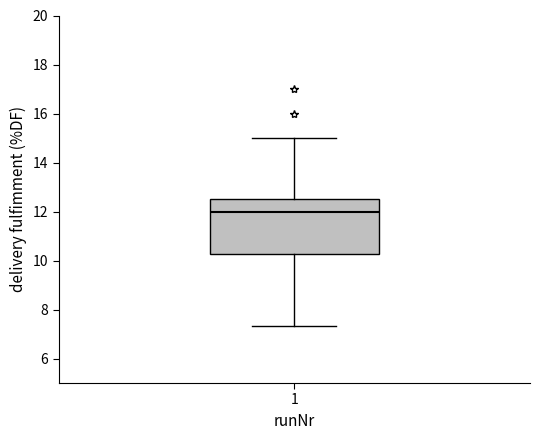

Read this box plot against the y-axis: the position of the median line, the range covered by the box, and the ends of both whiskers. The values are not printed on the chart, so give them approximately, as read against the axis.

median 12.0, box 10.2 to 12.6, whiskers 7.4 to 15.0